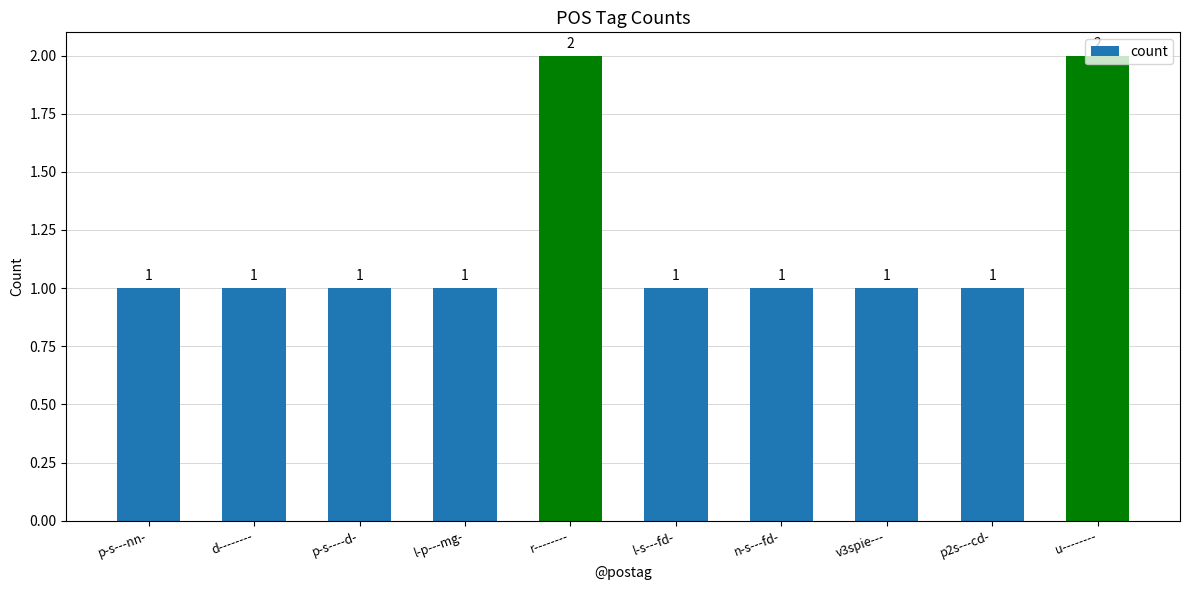

What is the greatest value displayed?

2